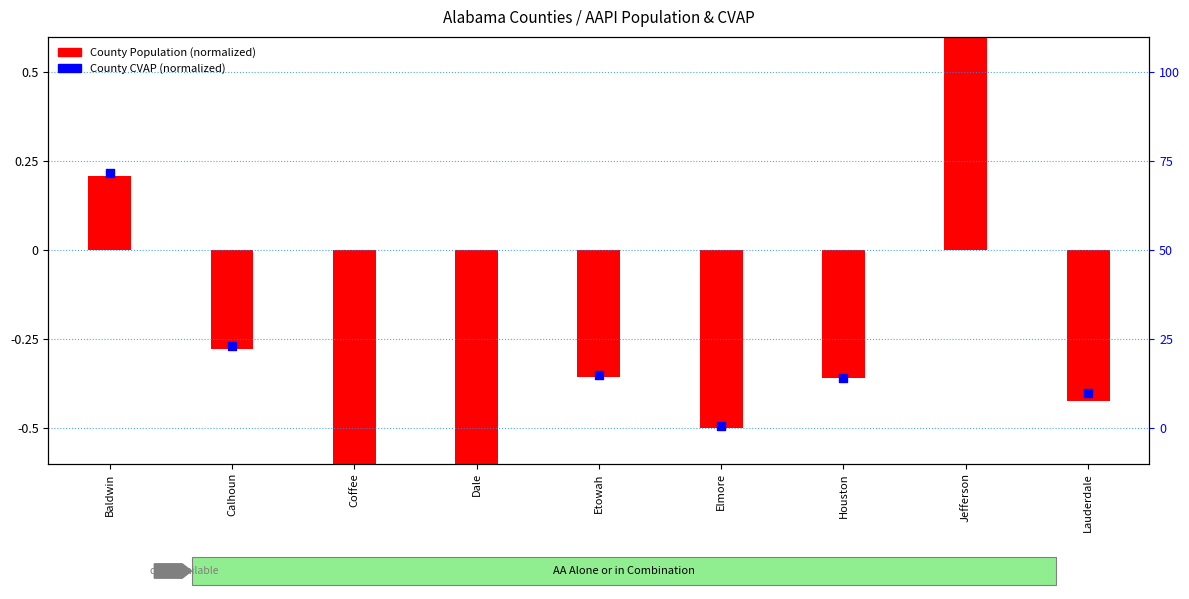

Which series has the widest spread of Y values?

County Population (normalized)